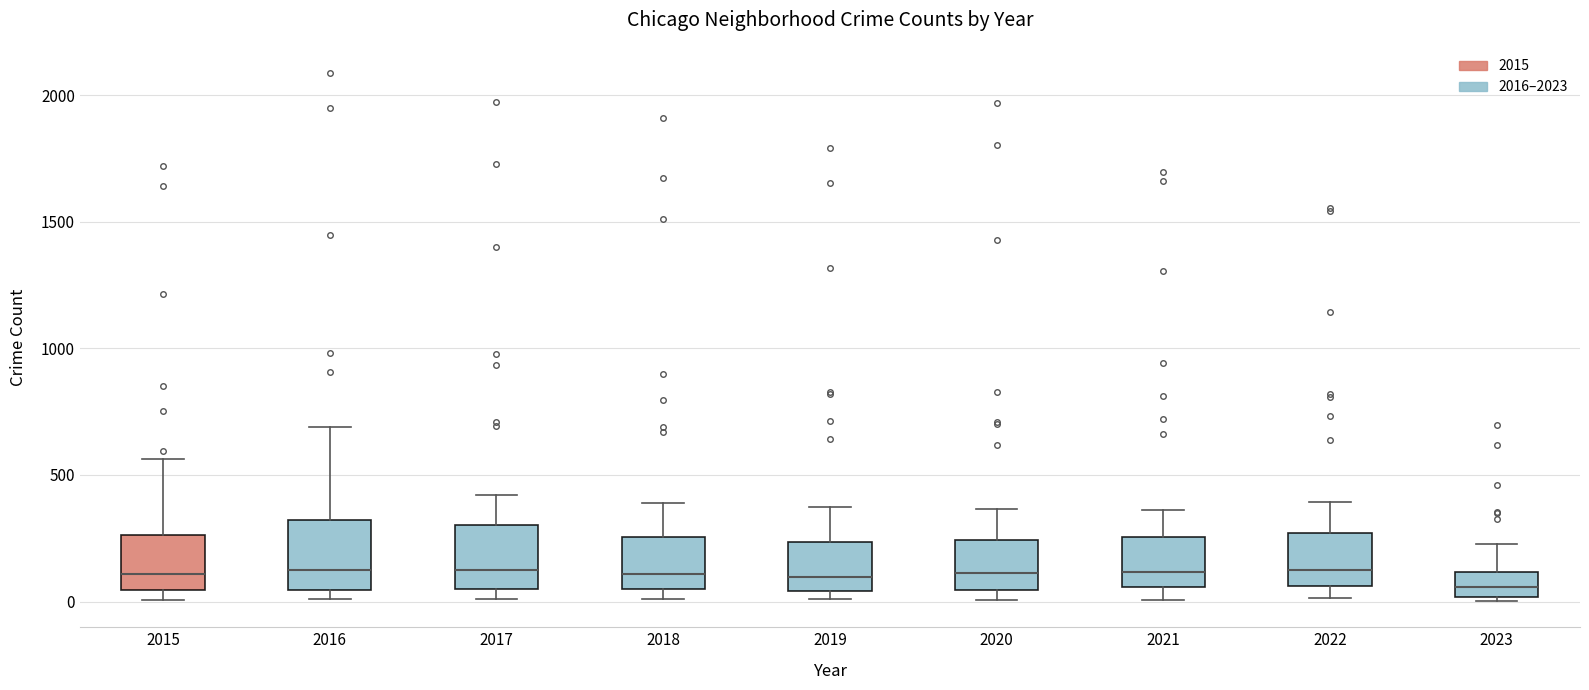

Where does the median line of the box at x = 2020 sit on the y-axis? The values are not printed on the chart, so give them approximately, as read against the axis.

100